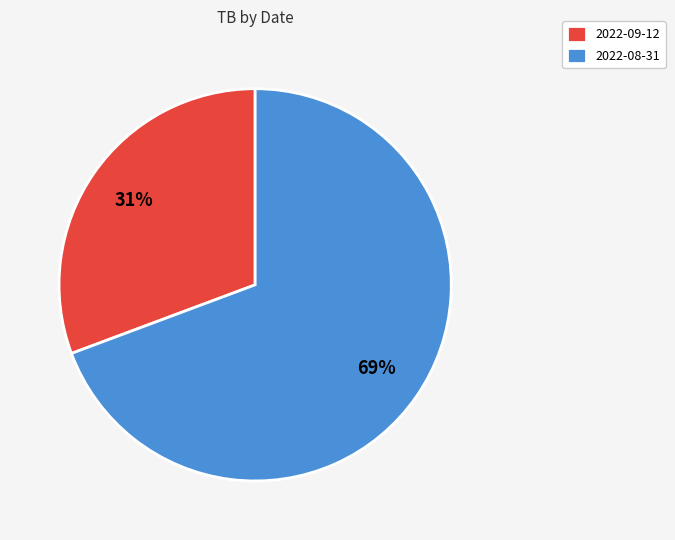

Do 2022-09-12 and 2022-08-31 together represent more than half of the pie?

Yes